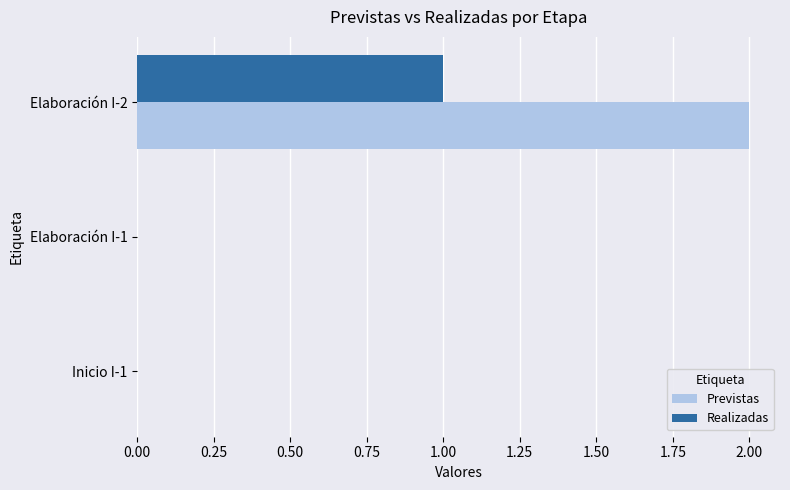

Which category has the highest value across all series?

Elaboración I-2